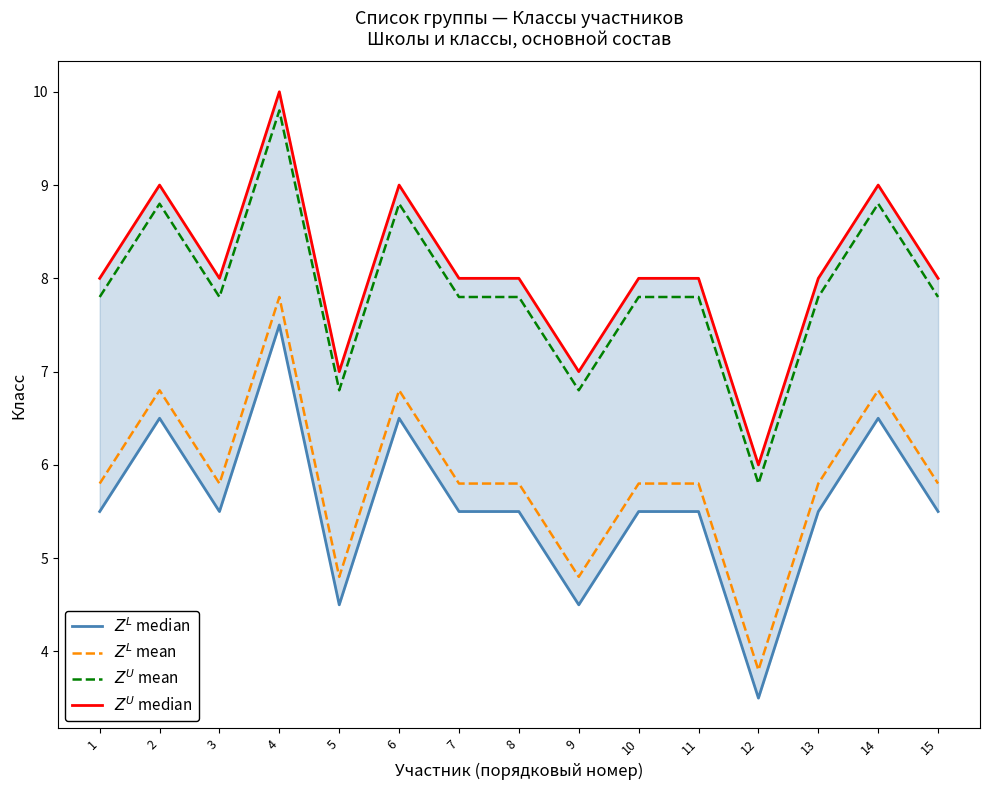

Reading left to right, extract all data points from this chart.

$Z^L$ median: 5.5	6.5	5.5	7.5	4.5	6.5	5.5	5.5	4.5	5.5	5.5	3.5	5.5	6.5	5.5
$Z^L$ mean: 5.8	6.8	5.8	7.8	4.8	6.8	5.8	5.8	4.8	5.8	5.8	3.8	5.8	6.8	5.8
$Z^U$ mean: 7.8	8.8	7.8	9.8	6.8	8.8	7.8	7.8	6.8	7.8	7.8	5.8	7.8	8.8	7.8
$Z^U$ median: 8.0	9.0	8.0	10.0	7.0	9.0	8.0	8.0	7.0	8.0	8.0	6.0	8.0	9.0	8.0